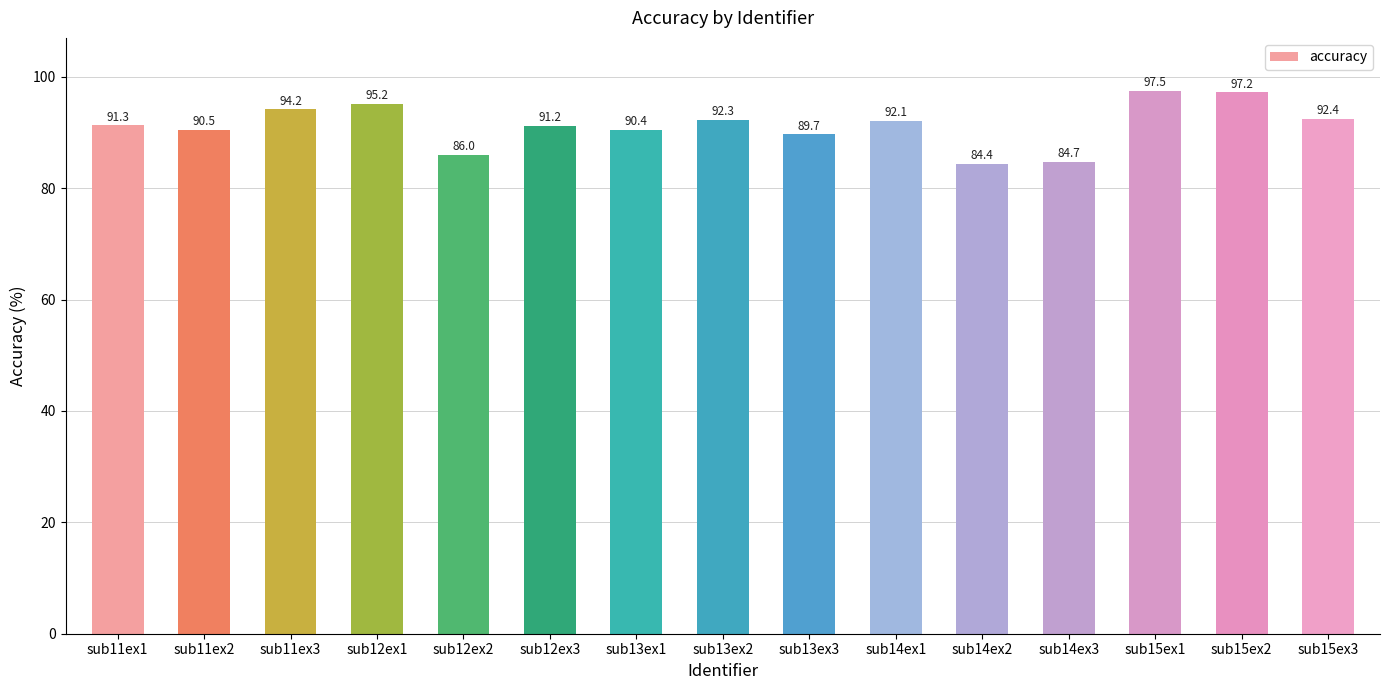

What is the average value?

91.3